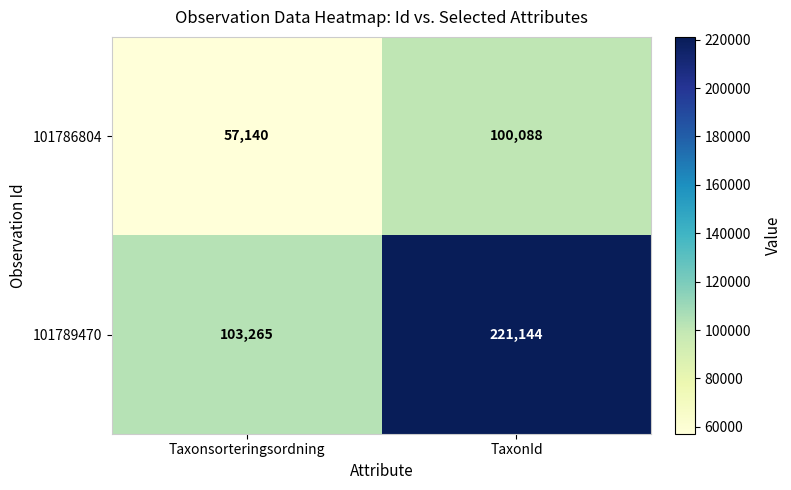

Reading left to right, list all the values displayed in this chart.

101786804: 57140	100088
101789470: 103265	221144